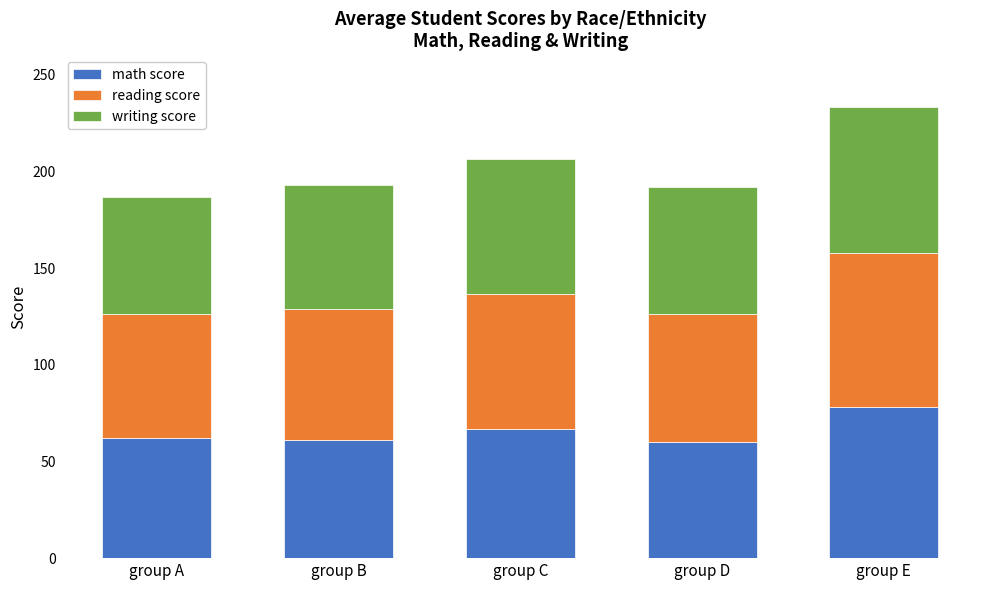

Is it true that math score equals 94.1 at group D?

False